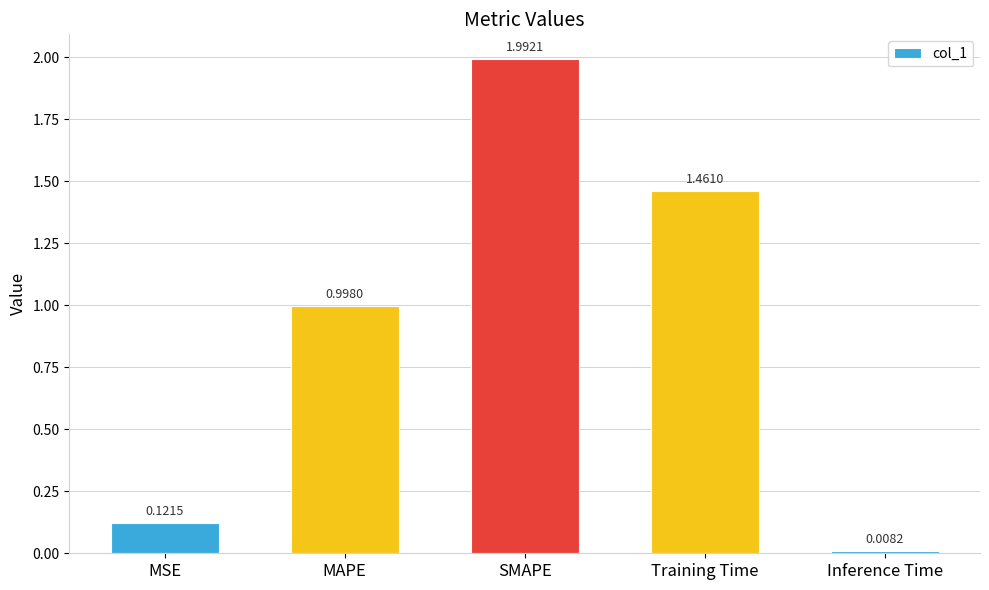

Rank the categories by value from lowest to highest.

Inference Time, MSE, MAPE, Training Time, SMAPE